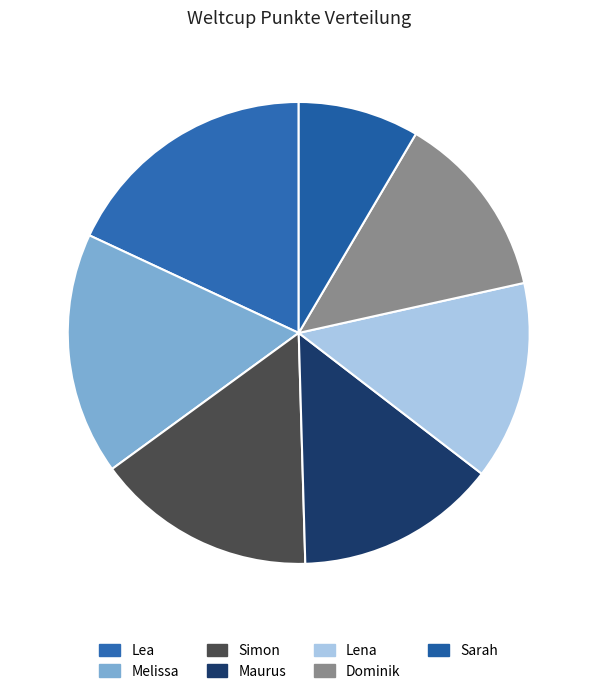

Which slice is the smallest?

Sarah